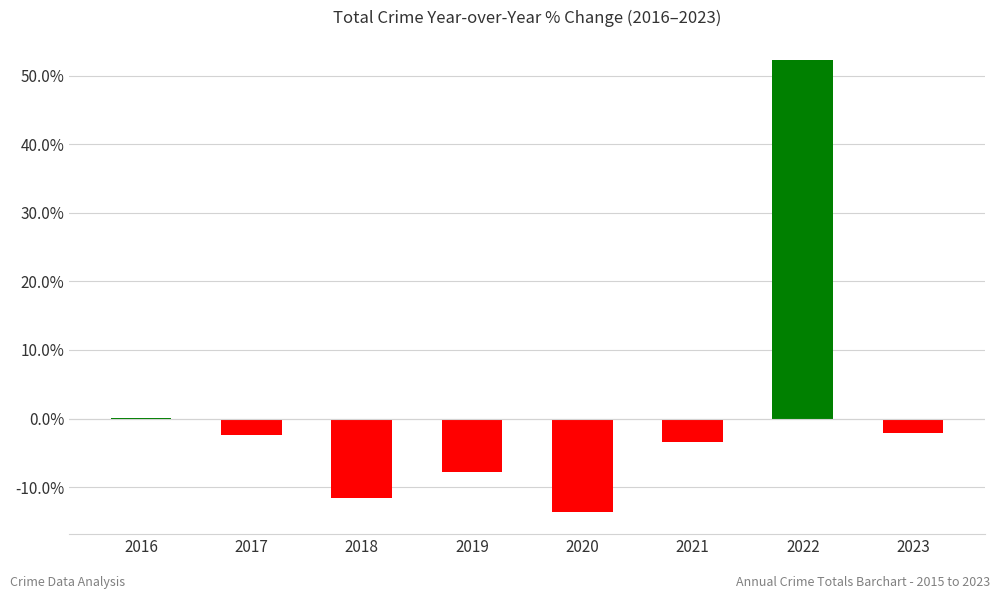

Is it true that the value at 2018 is -11.6?

True